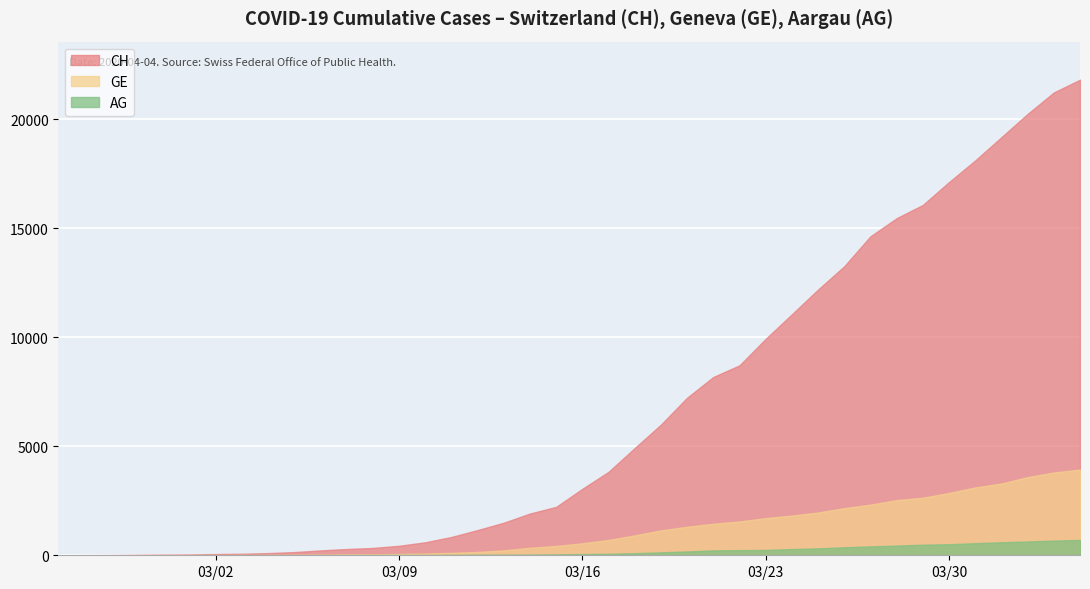

What is the greatest value displayed?

21804